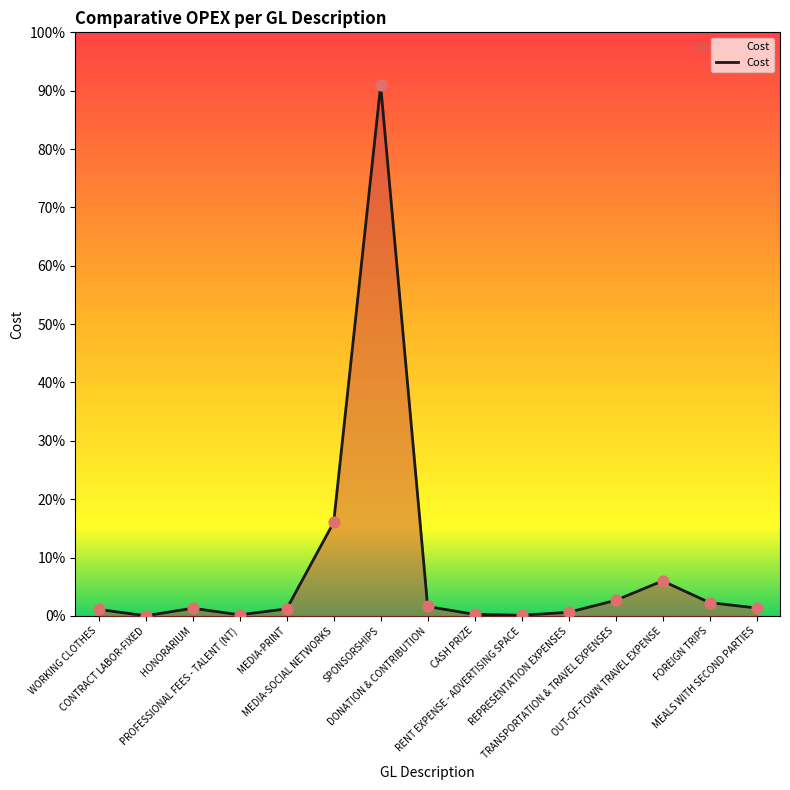

What is the ratio of the value at WORKING CLOTHES to the value at MEDIA-PRINT?

0.9